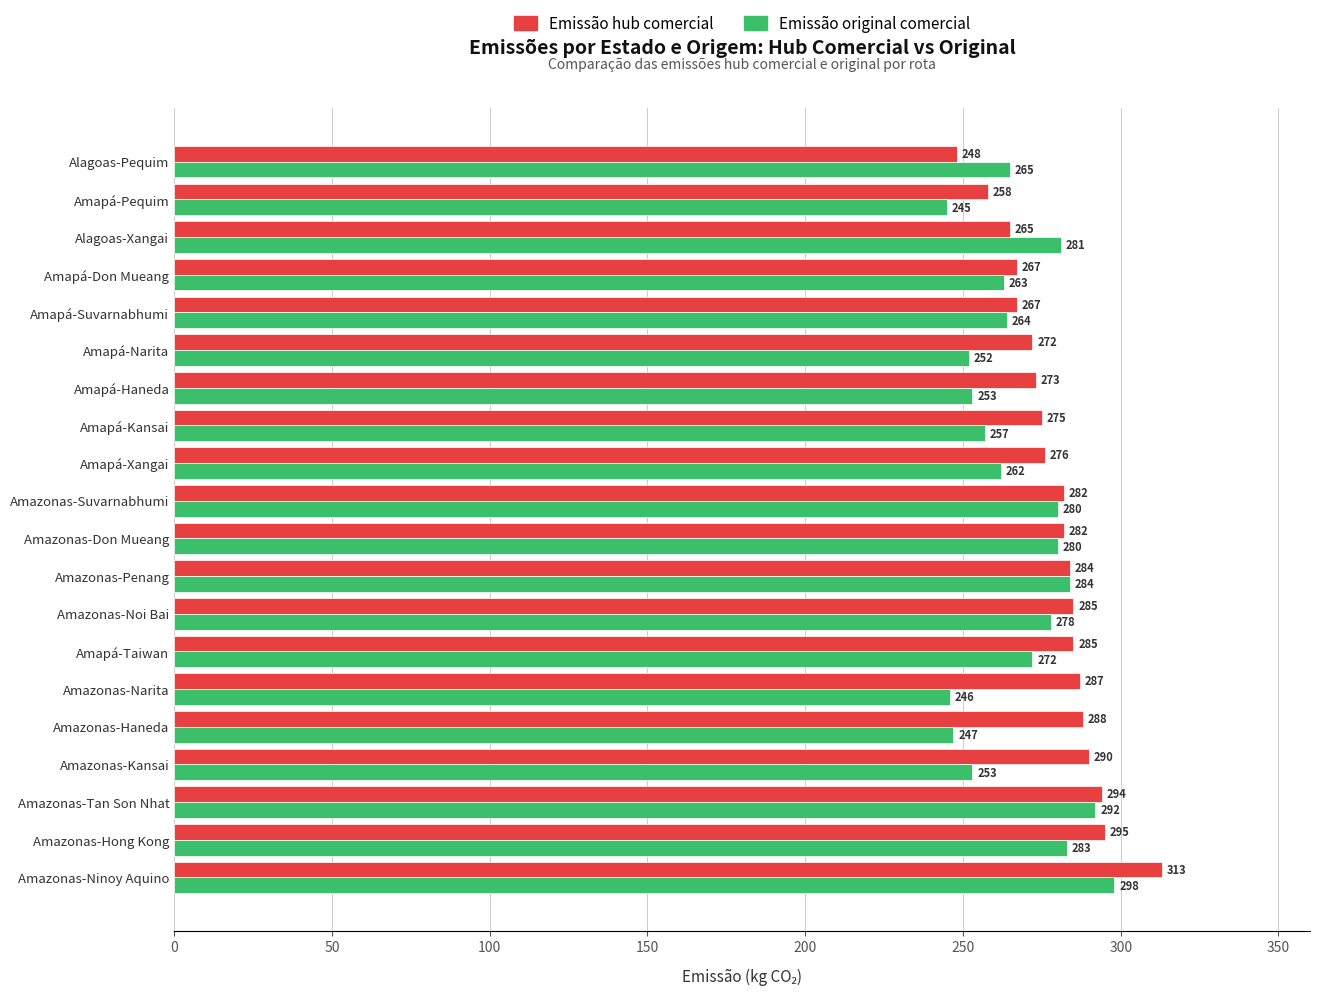

What is the sum of all Emissão hub comercial values?

5586